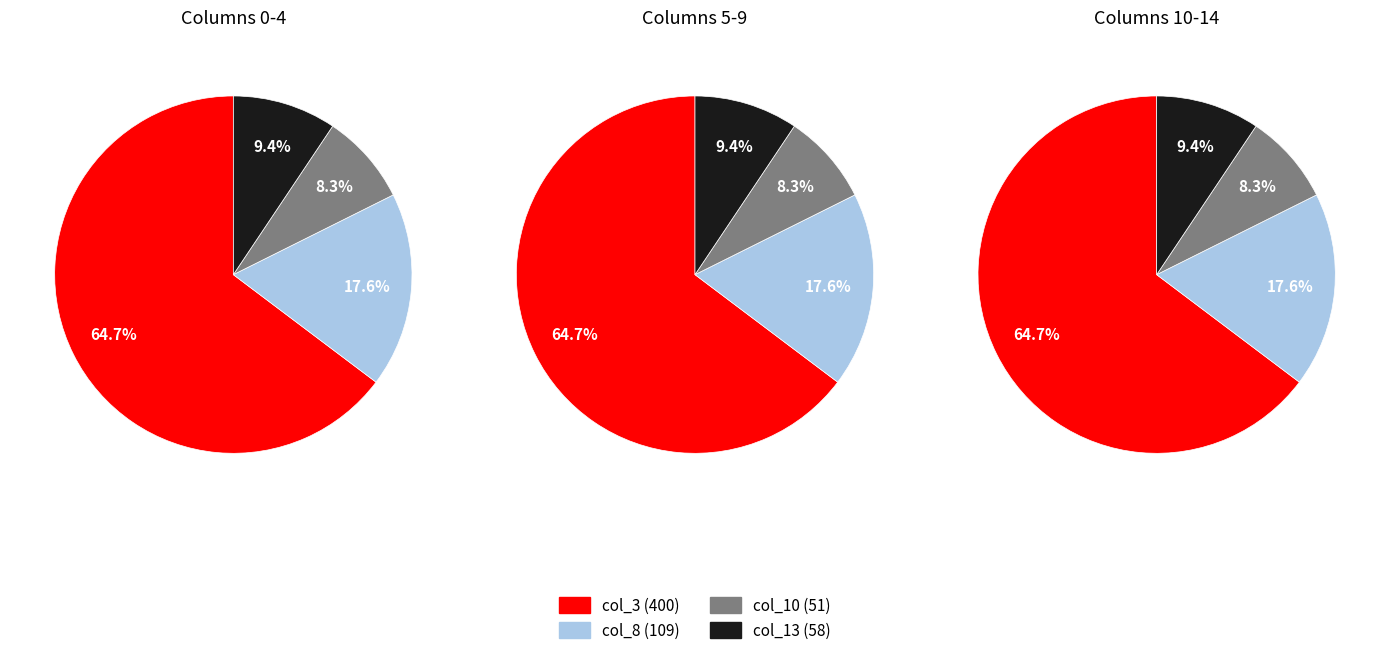

Is the sum of col_13 and col_8 greater than half?

No